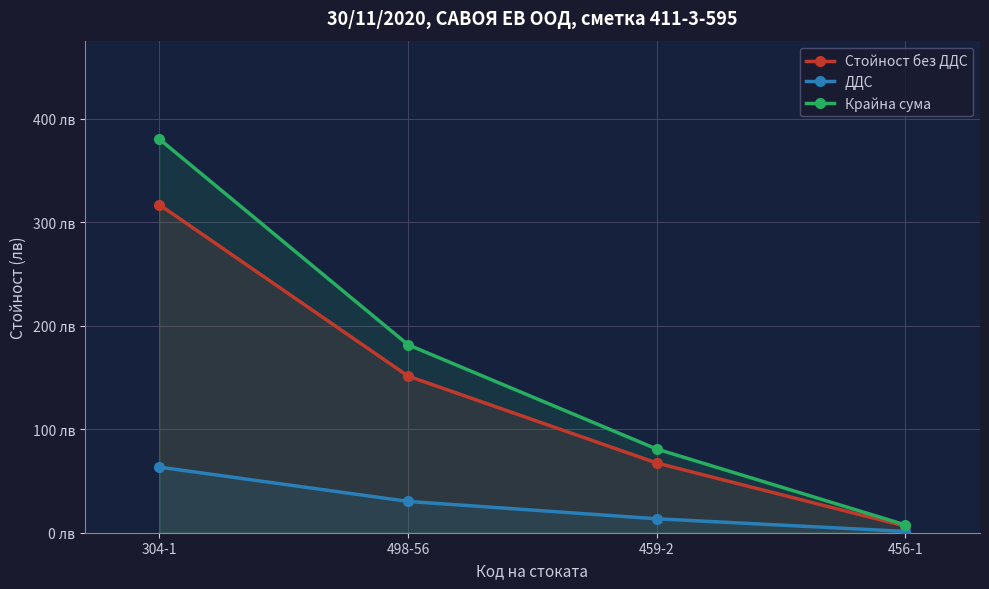

What value does the Стойност без ДДС series have at 498-56?

151.4